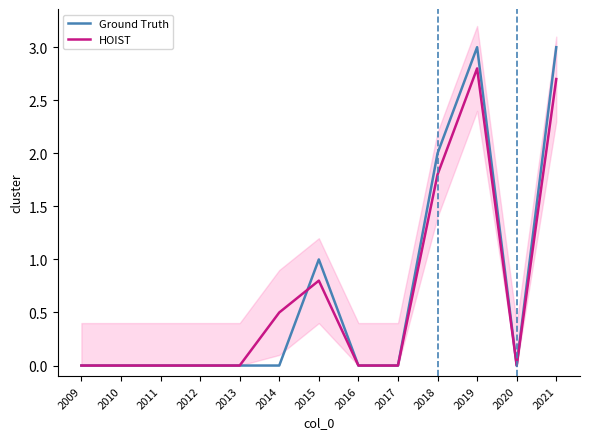

At 2010, list the series in order from largest to smallest.

Ground Truth, HOIST